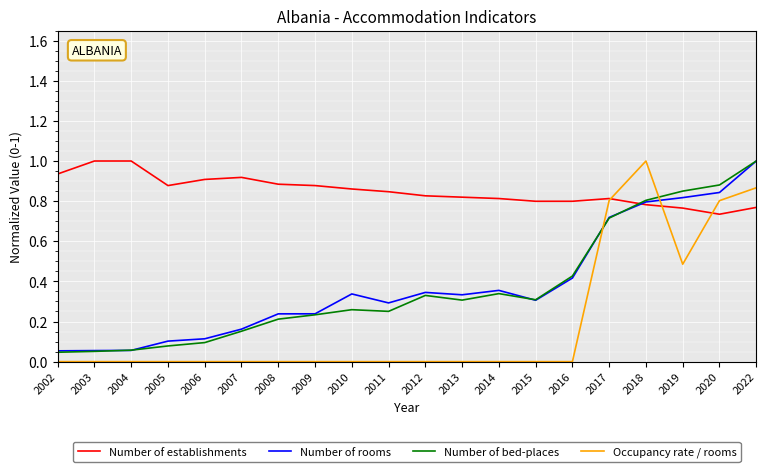

What is the difference between the maximum and second lowest values in the Occupancy rate / rooms series?

1.0